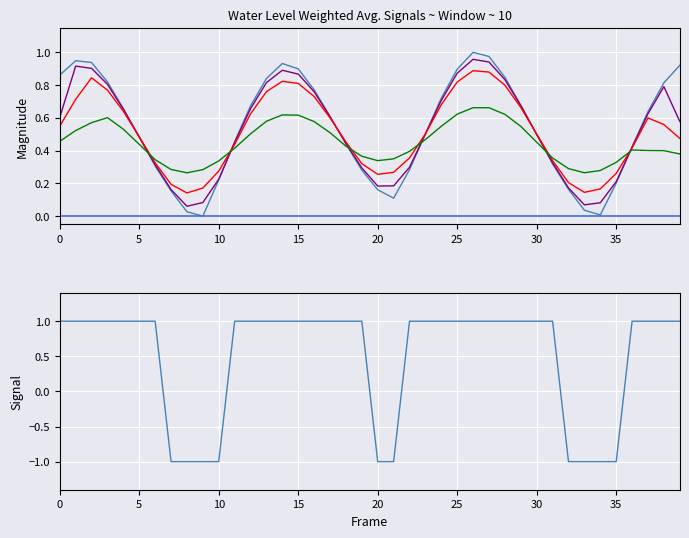

True or false: Signal has more than 2 interior local peaks.

False